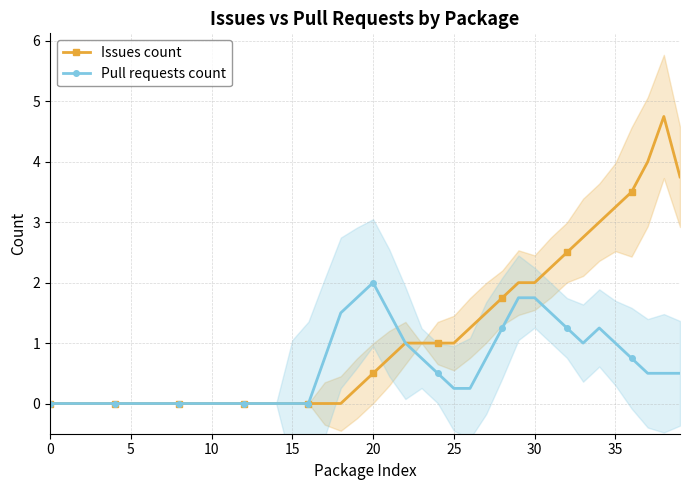

What is the label of the 30th point from the left?

29